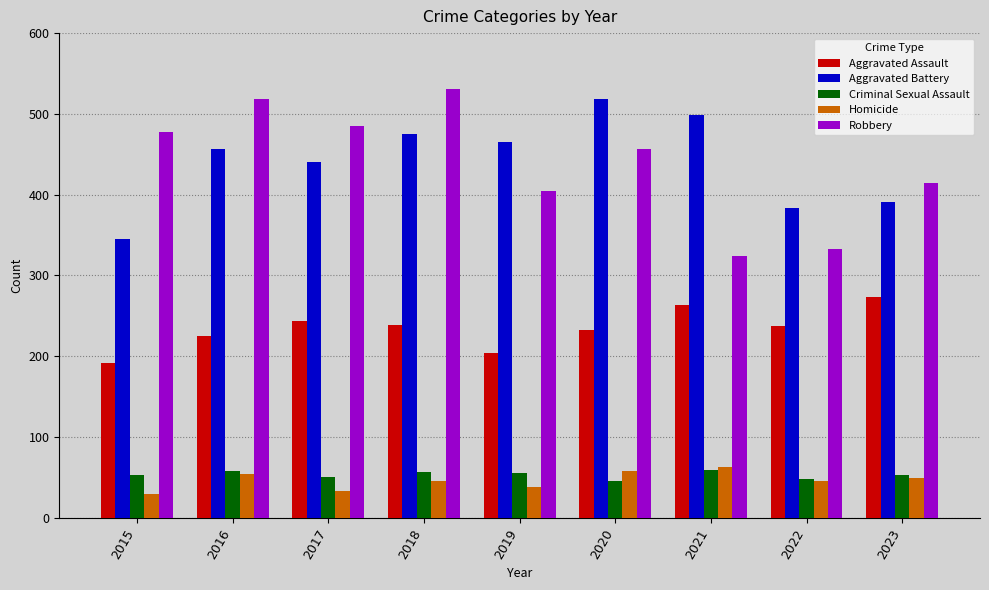

What is the value of the Criminal Sexual Assault bar at the 9th from the left?

53